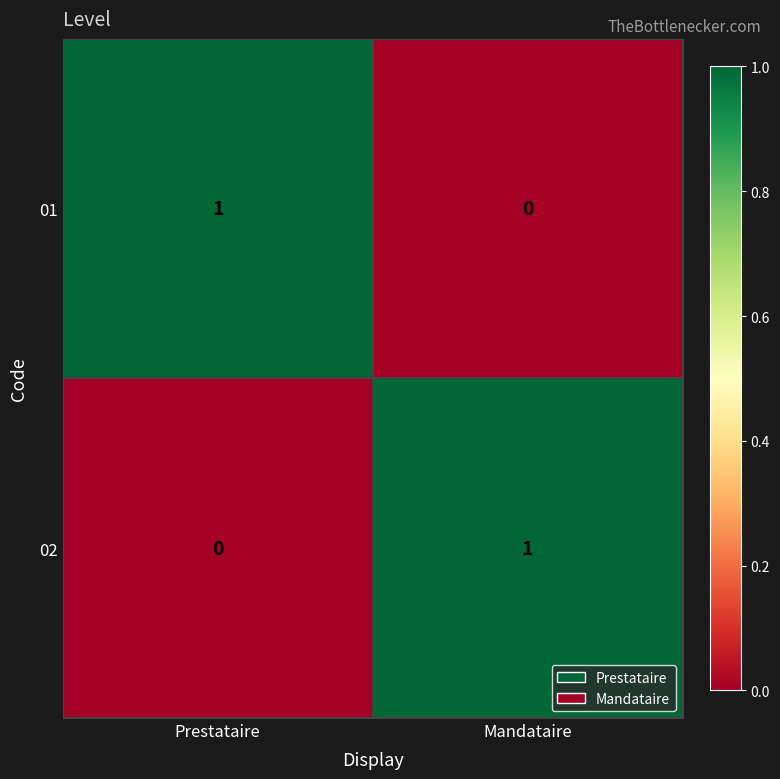

The value of 02 at Mandataire is 1. True or false?

True